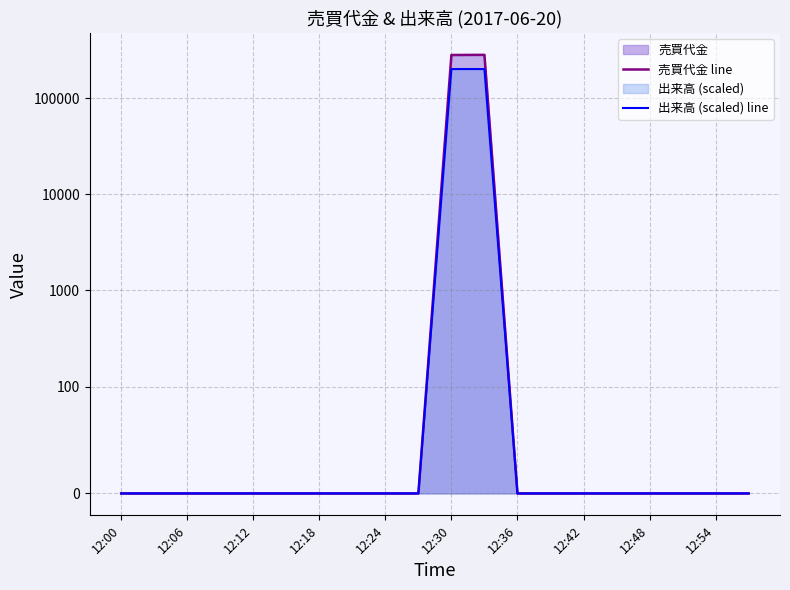

True or false: 出来高 (scaled) line and 売買代金 line intersect in this chart.

False